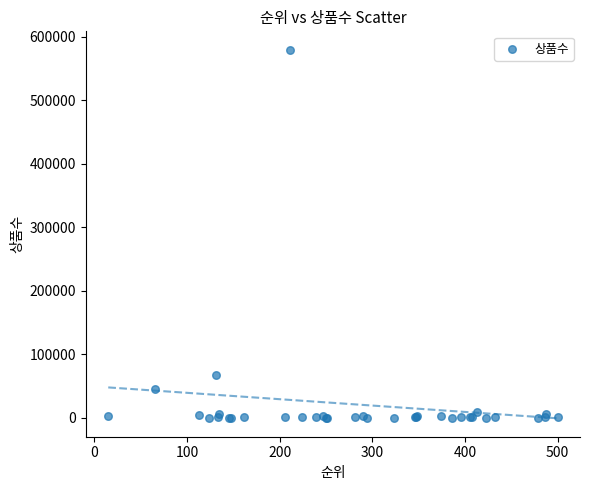

What Y value in the scatter plot is closest to 289826?

66913